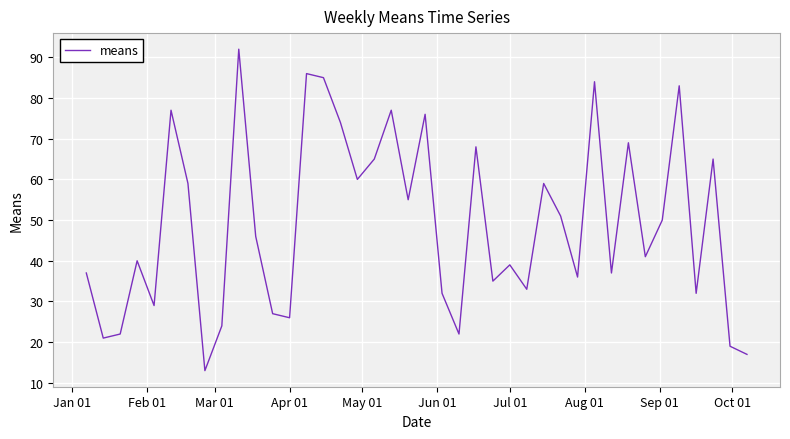

What is the greatest value displayed?

92